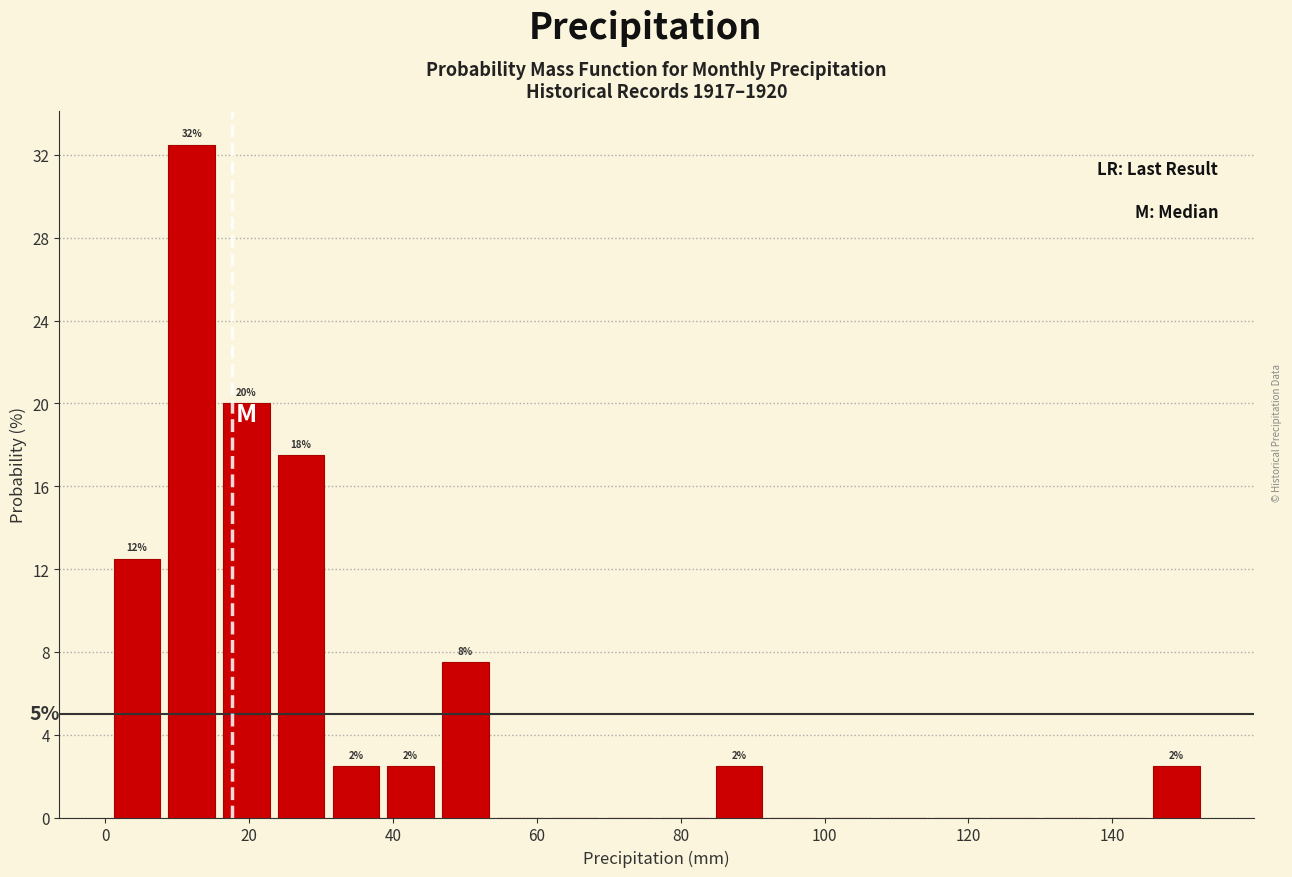

Read against the x-axis, roughly where is the centre of the tallest bar?

12